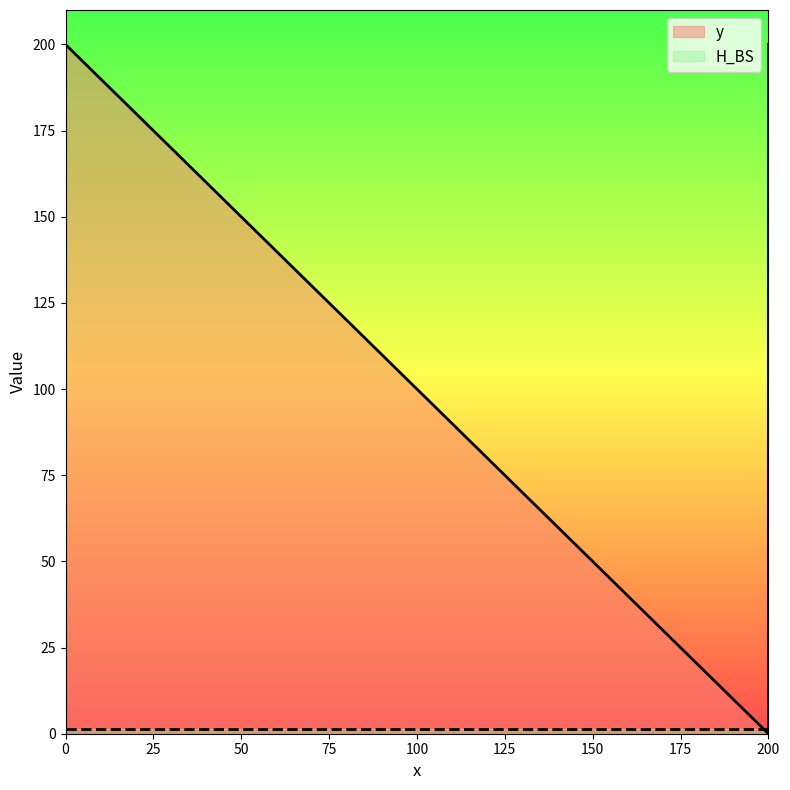

What is the total value across all series at 200?

1.5